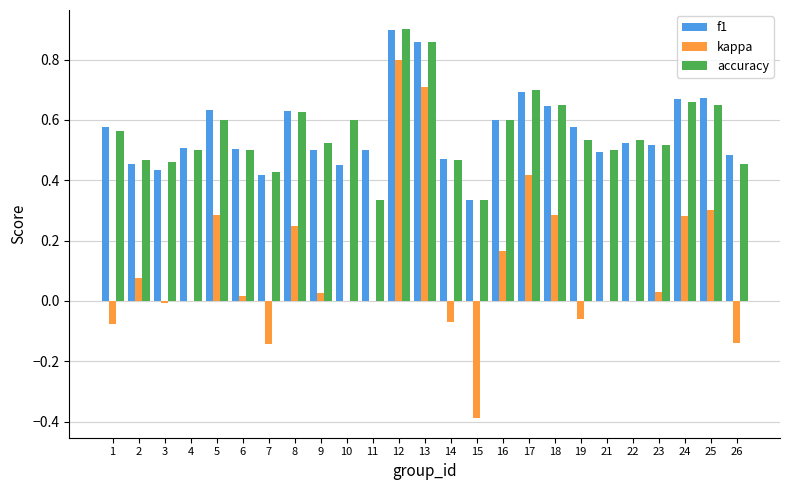

Is the value of kappa at 9 greater than the value of f1 at 5?

No